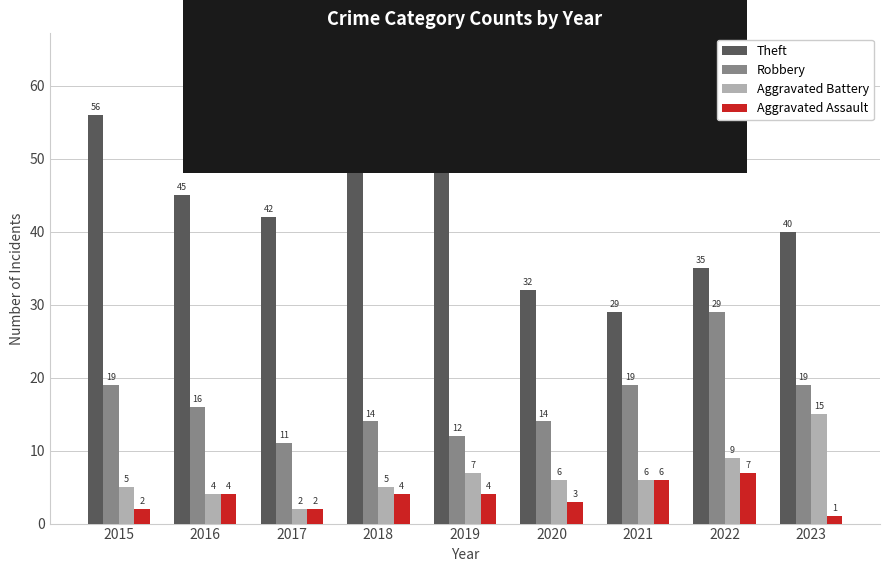

At how many categories does at least one series exceed 30?

8